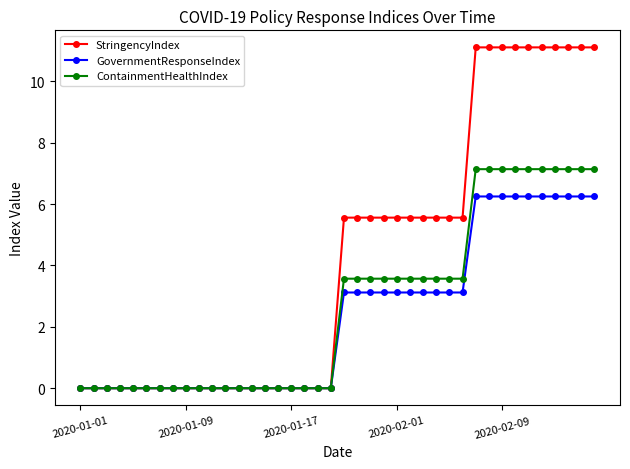

List the series in order of their peak value, highest first.

StringencyIndex, ContainmentHealthIndex, GovernmentResponseIndex